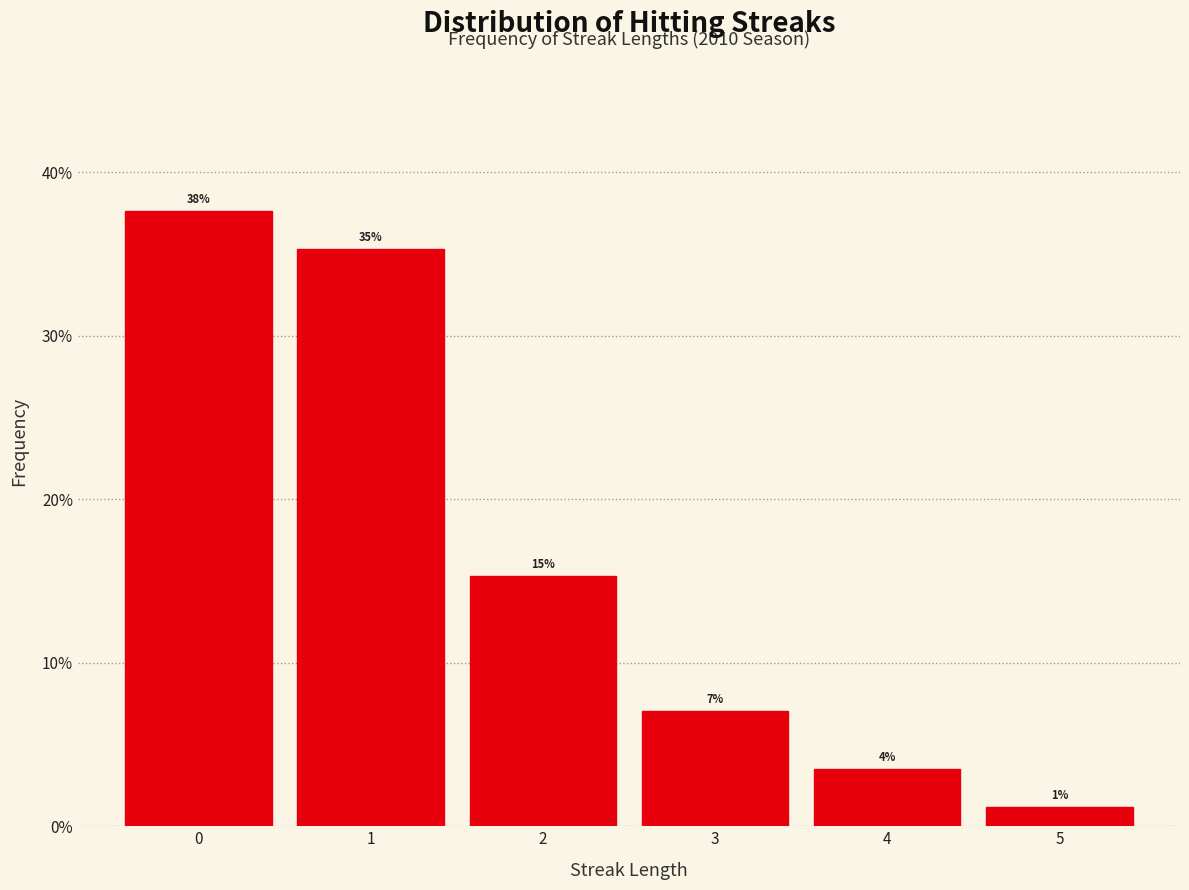

Does the chart contain any negative values?

No